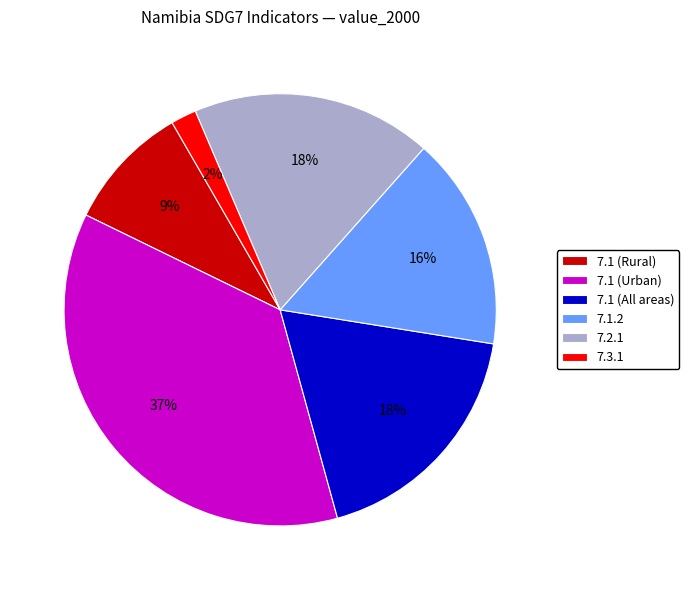

Count the number of slices in the pie.

6